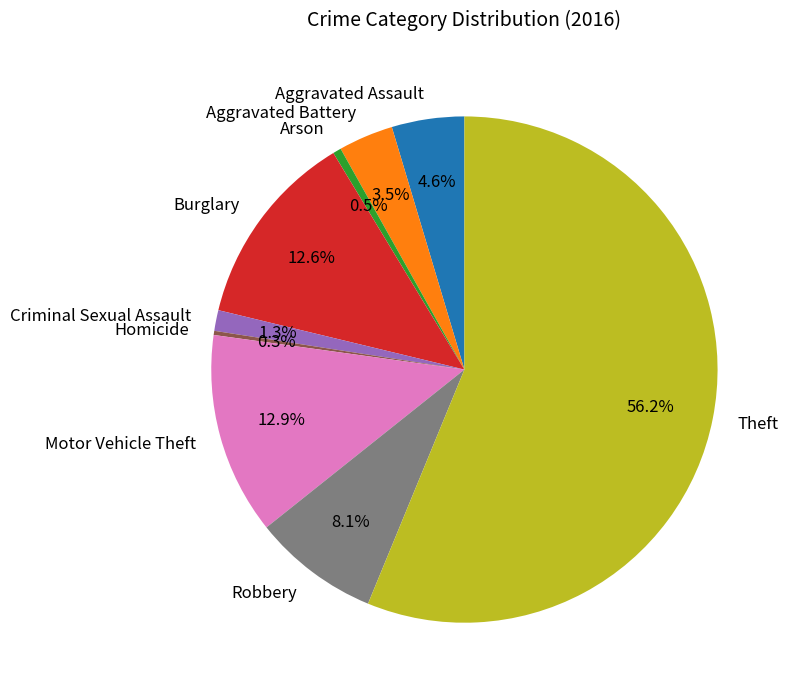

Does Theft account for over 50% of the chart?

Yes